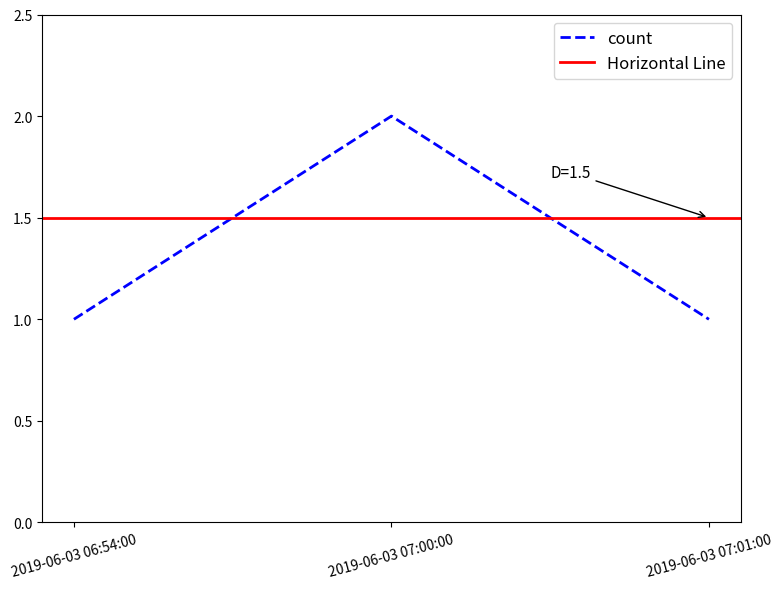

Reading left to right, what are all the values shown in this chart?

1	2	1